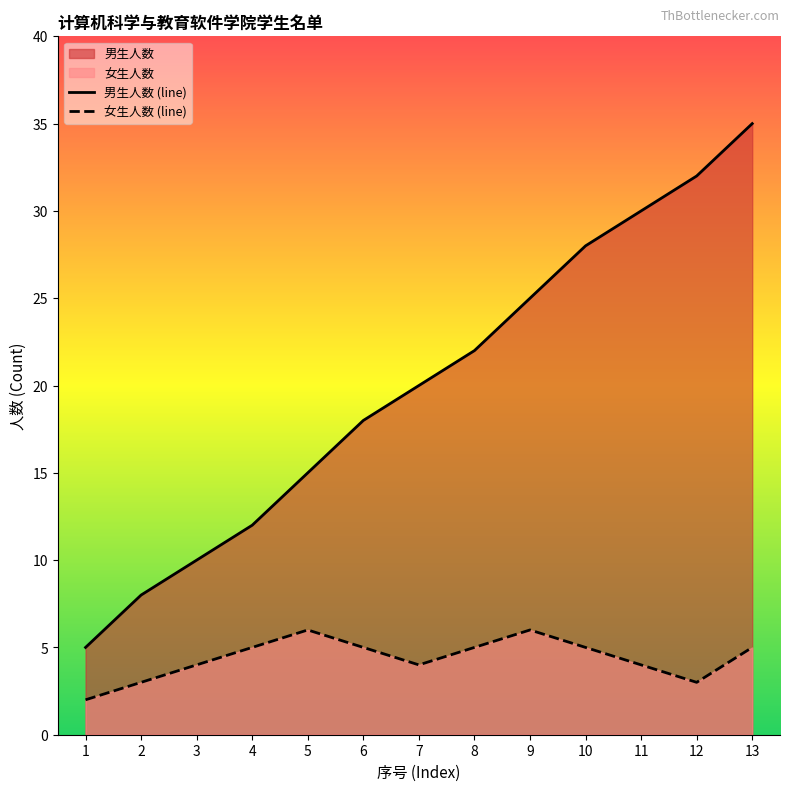

Where is 女生人数 (line) nearest to the value 4?

3